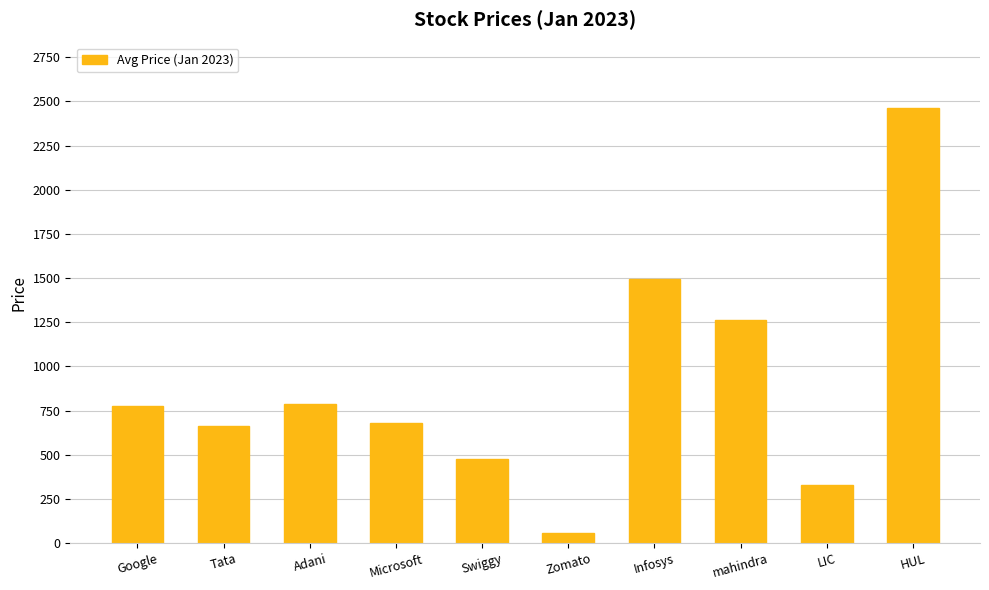

What is the value of the 10th bar from the left?

2464.2